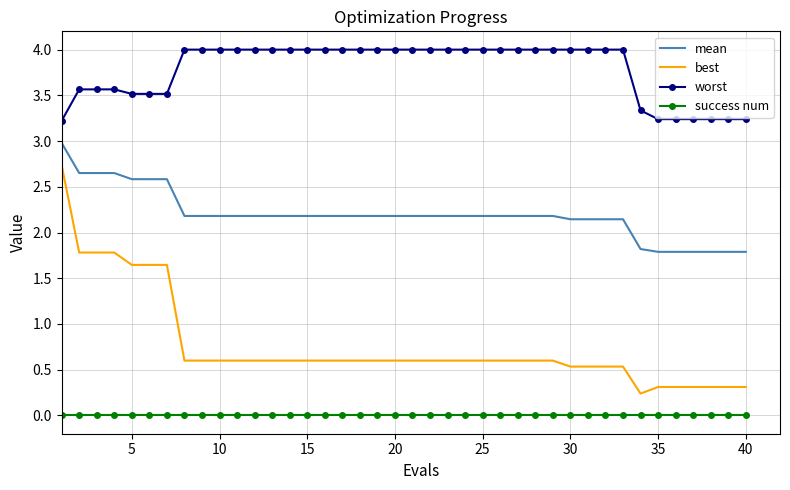

Which series has the largest total across all categories?

worst